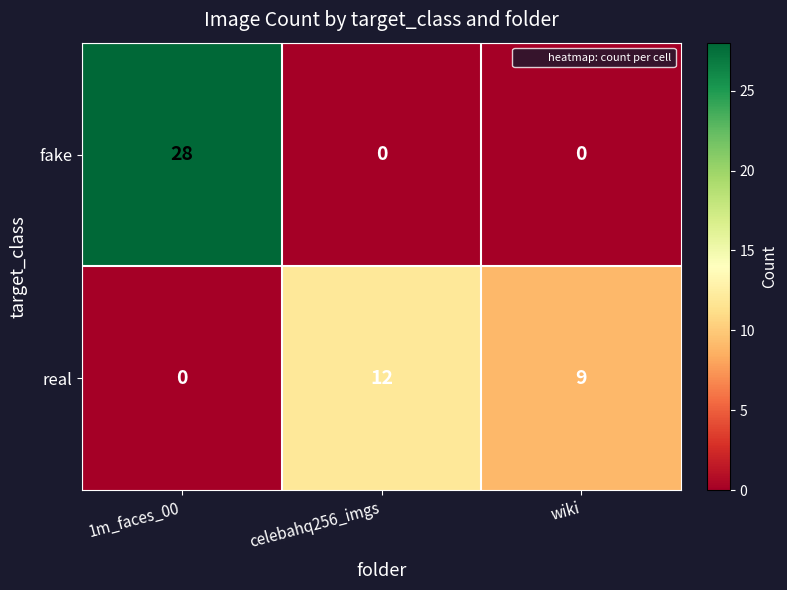

Is it true that fake equals 19 at celebahq256_imgs?

False